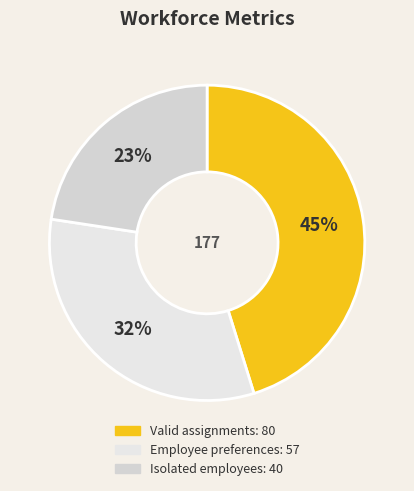

How many slices are in this pie chart?

3